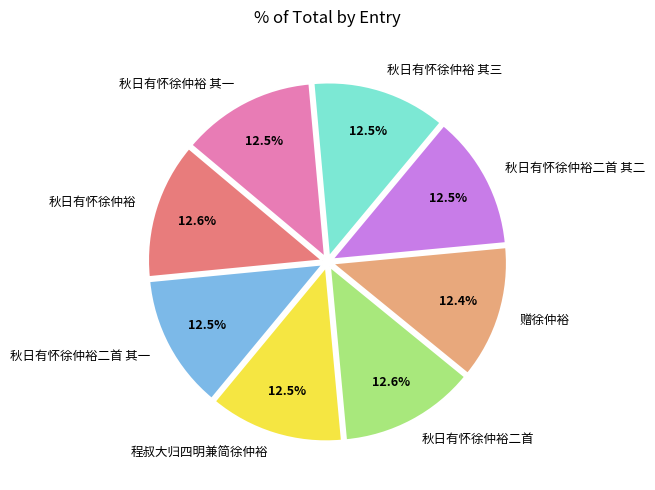

Is 秋日有怀徐仲裕二首 其一 the majority of the pie?

No